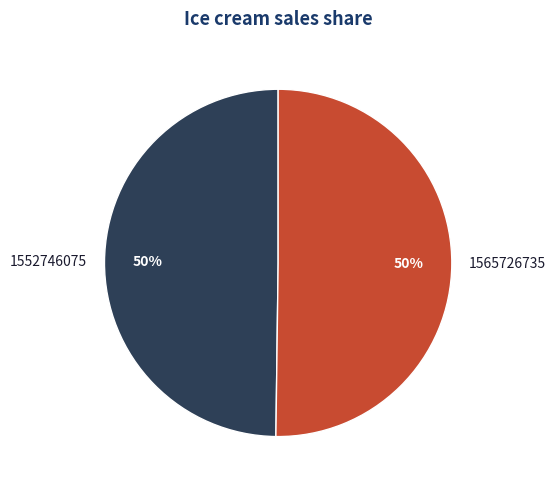

Is the sum of 1565726735 and 1552746075 greater than half?

Yes